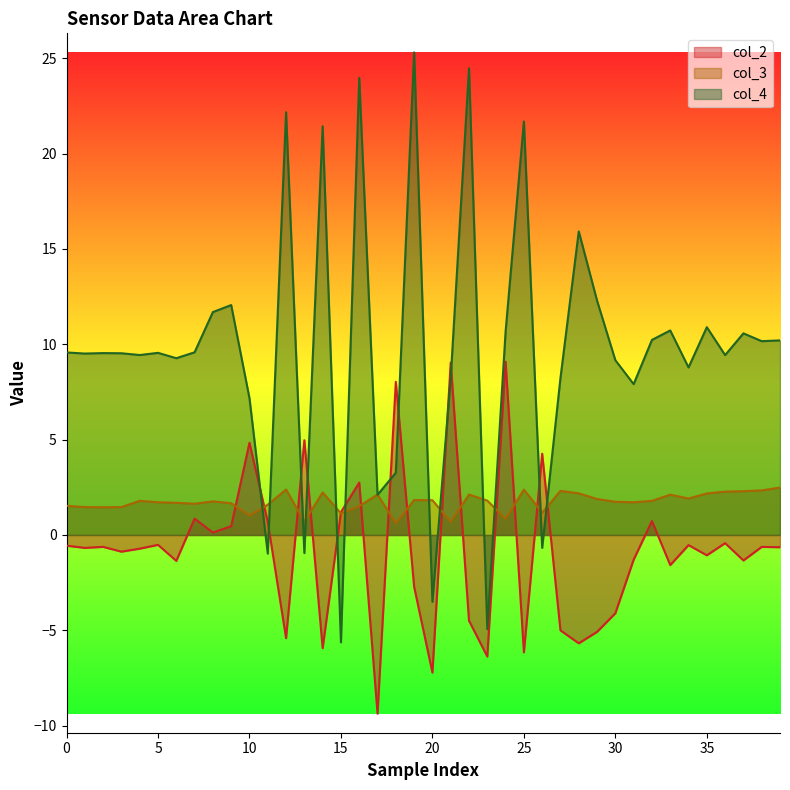

What is the difference between the maximum and second lowest values in the col_4 series?

30.2